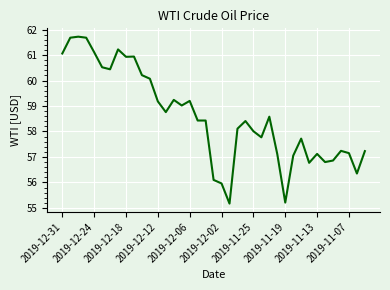

What is the greatest value displayed?

61.7